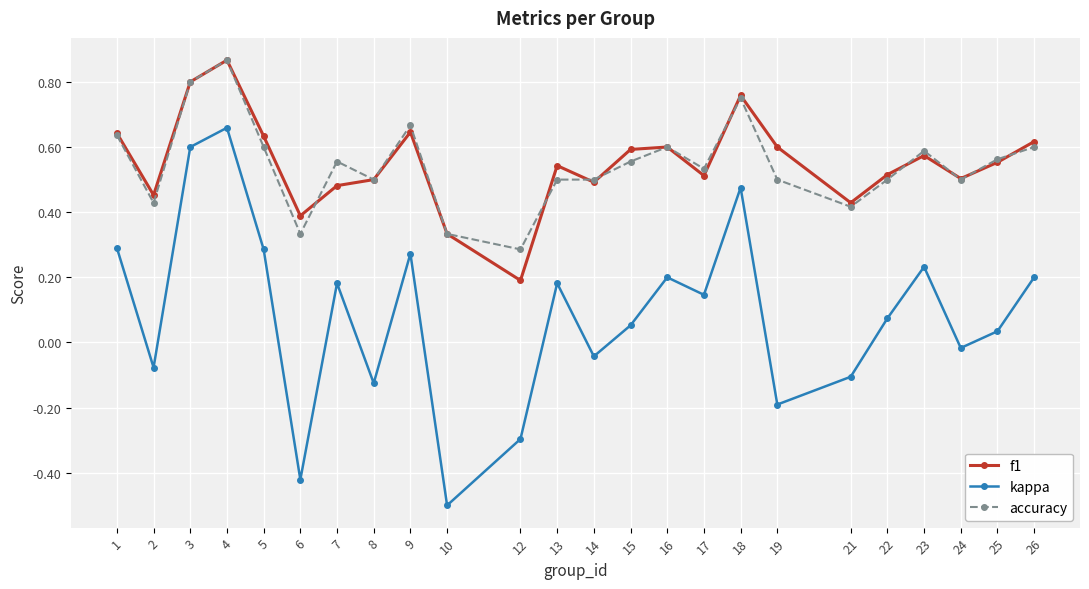

Which series changed the most between 10 and 13?

kappa